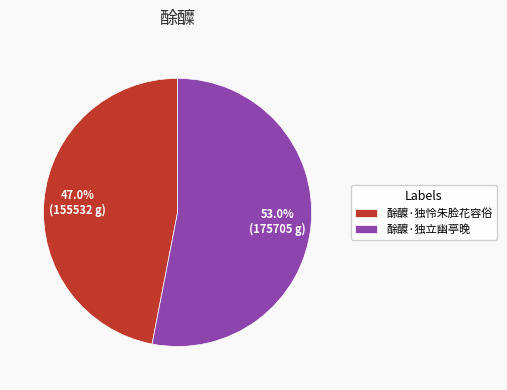

How many segments does this pie chart have?

2